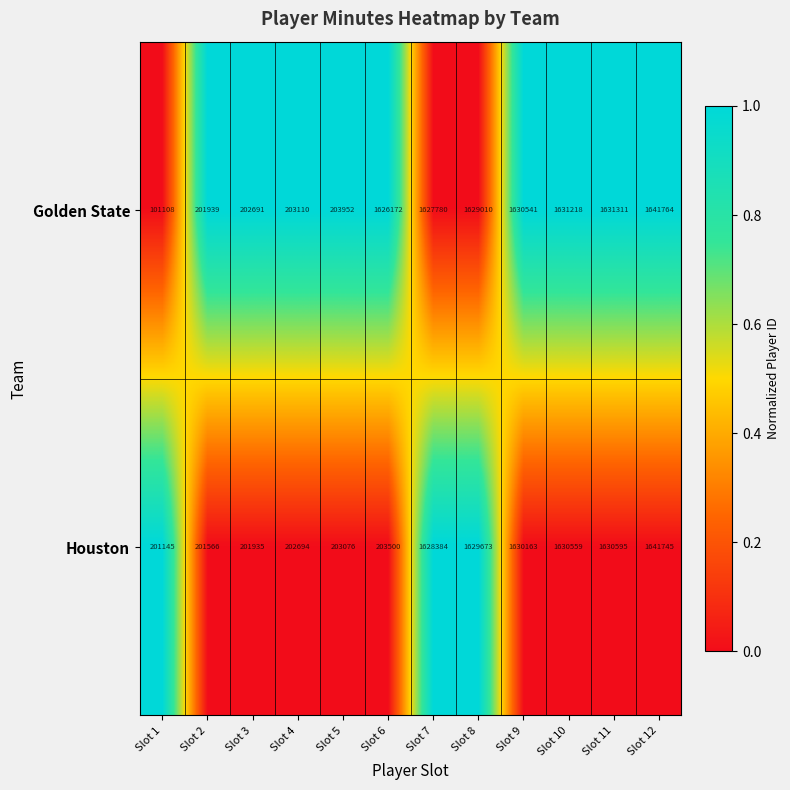

Which category has the highest value in the Houston series?

Slot 12